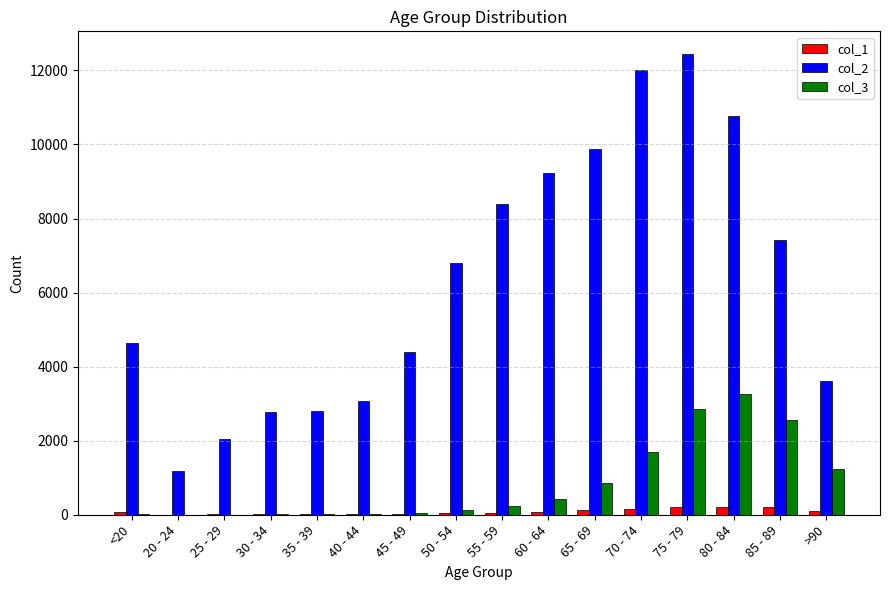

What is the average value of the col_3 series?

834